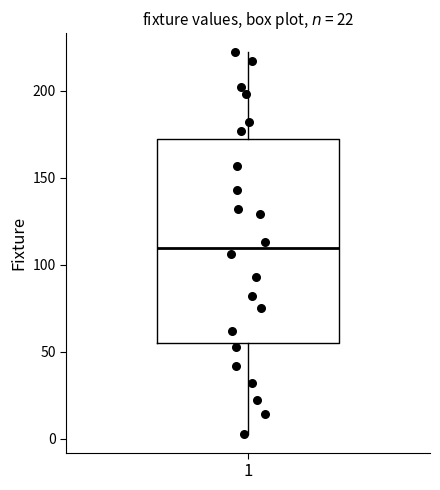

Where does the lower whisker of the box at x = 1 end on the y-axis? The values are not printed on the chart, so give them approximately, as read against the axis.

5